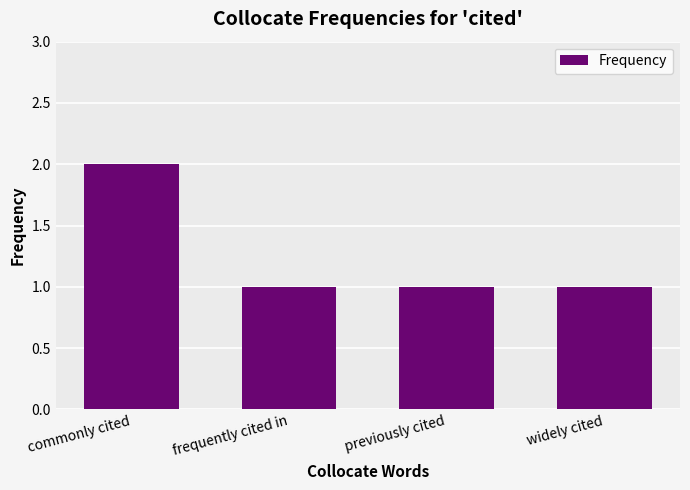

What is the ratio of the value at widely cited to the value at frequently cited in?

1.0